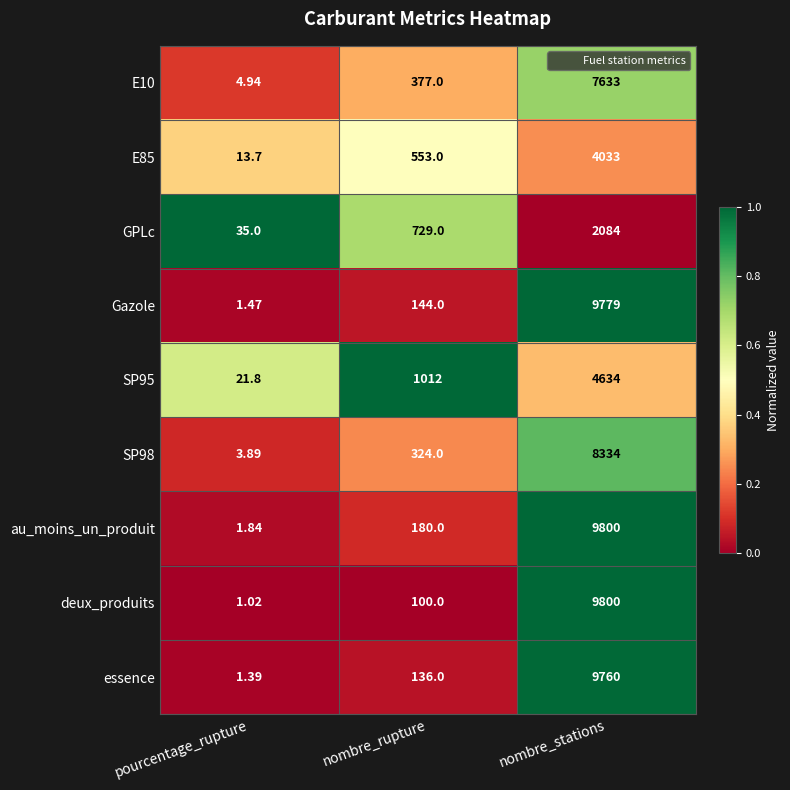

Where is deux_produits nearest to the value 4900?

nombre_rupture